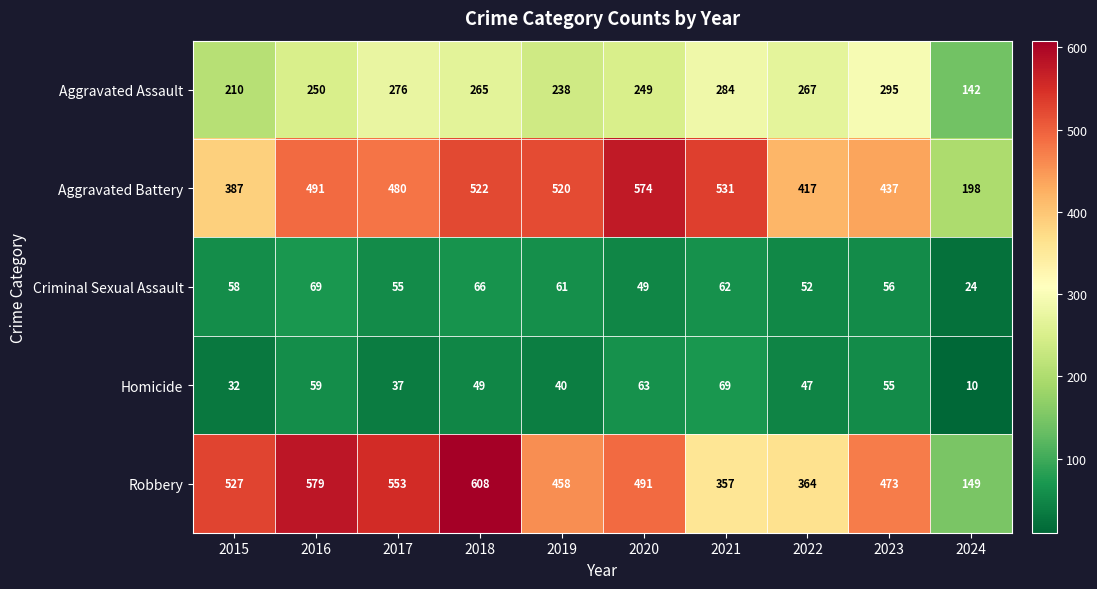

How many categories are shown in the chart?

10